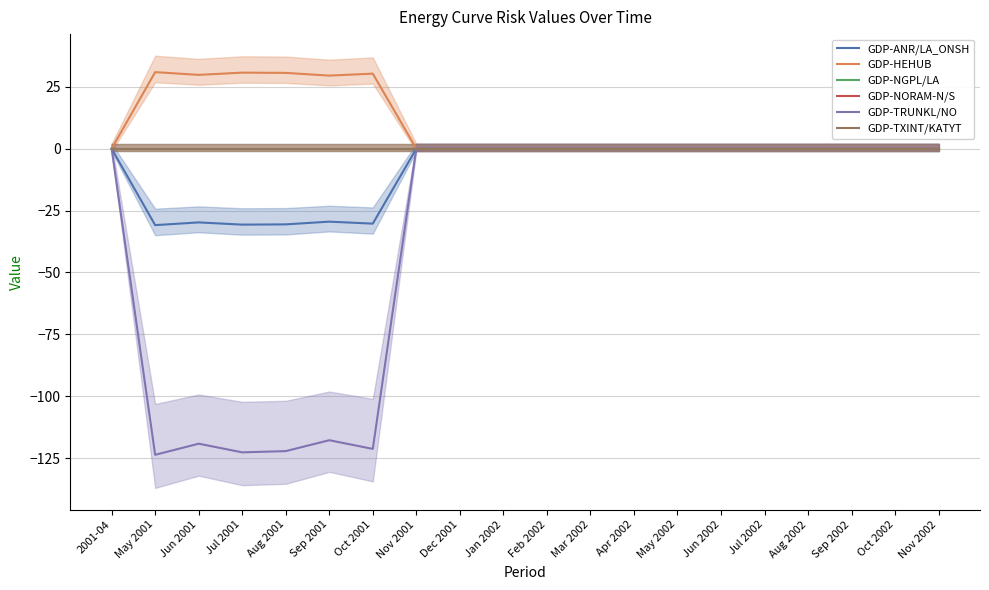

Which category has the lowest value in the GDP-NGPL/LA series?

2001-04